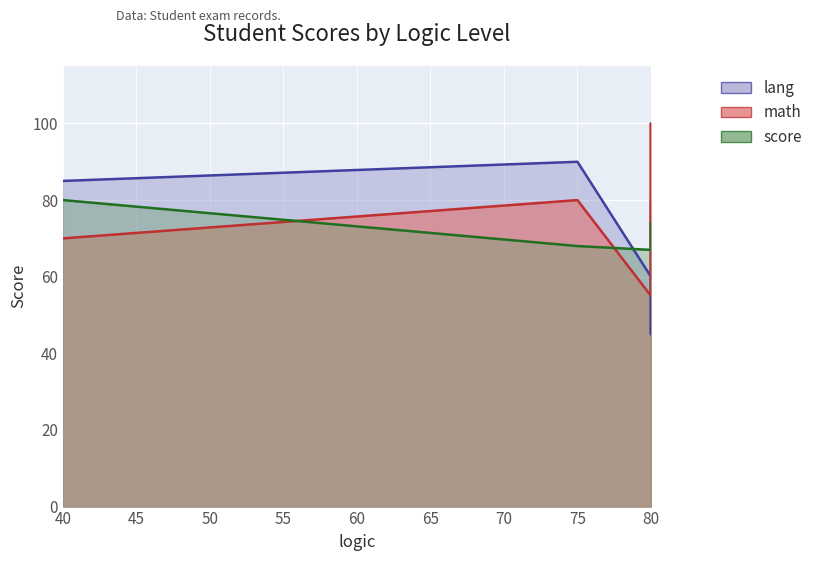

Is the value of lang at 80 greater than the value of math at 80?

Yes